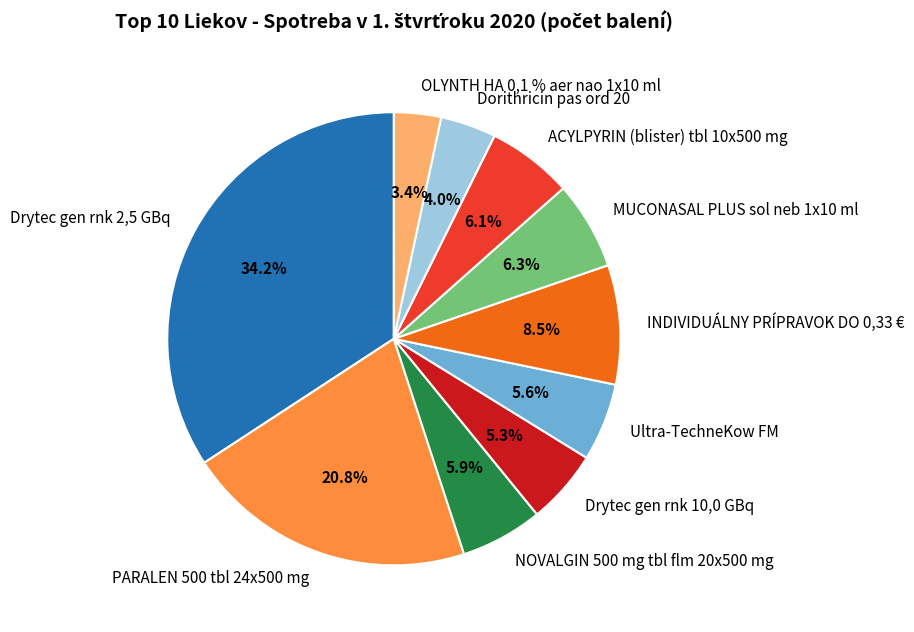

Does Drytec gen rnk 2,5 GBq account for over 50% of the chart?

No